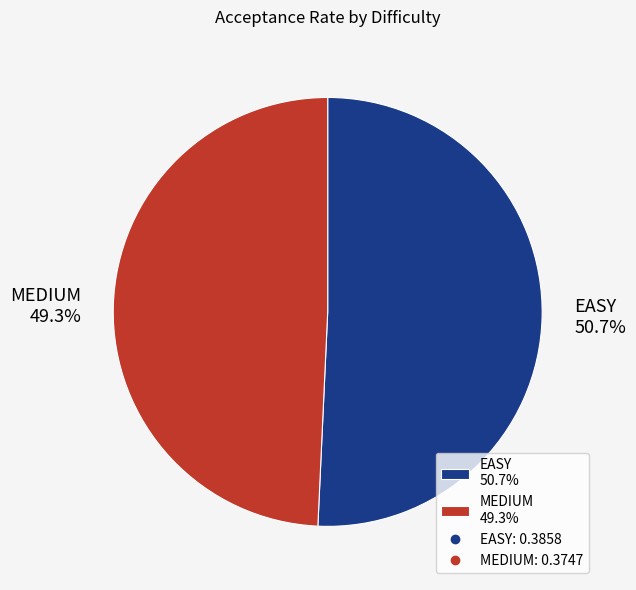

What is the majority slice?

EASY